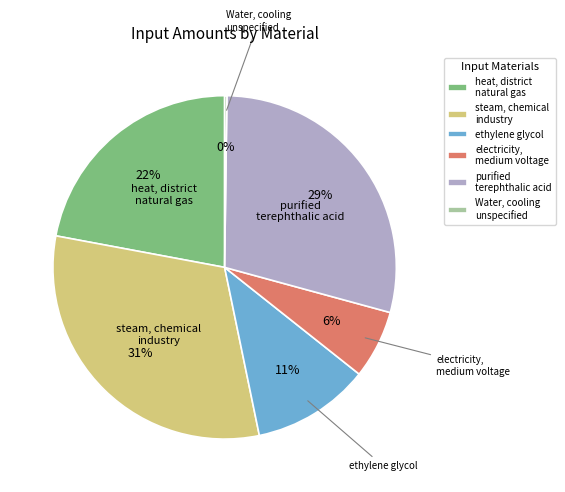

Is the sum of electricity, medium voltage and purified terephthalic acid greater than half?

No